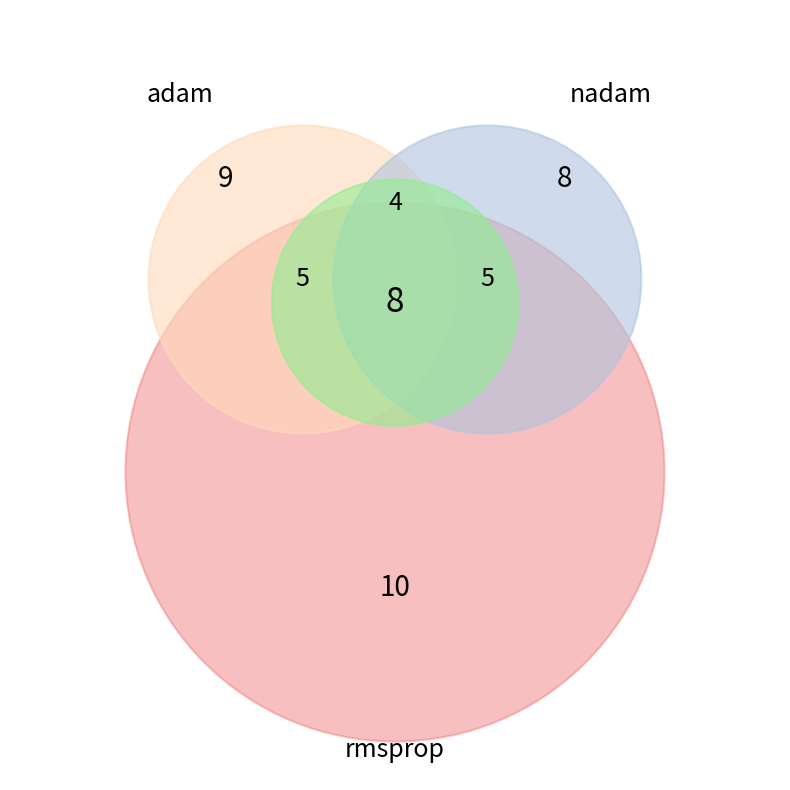

How many segments does this pie chart have?

7